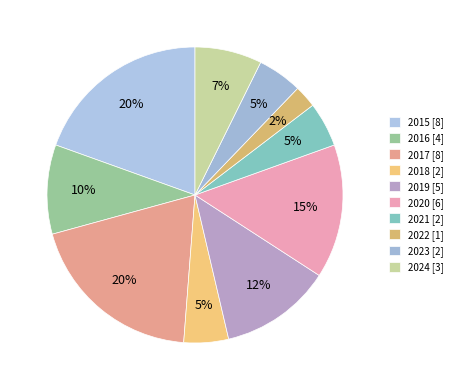

Which has a higher value, 2019 or 2015?

2015